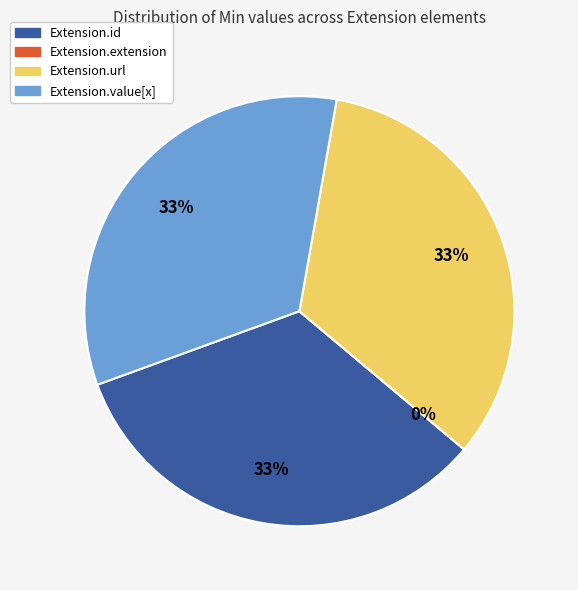

What is the change in value from Extension.extension to Extension.value[x]?

+1